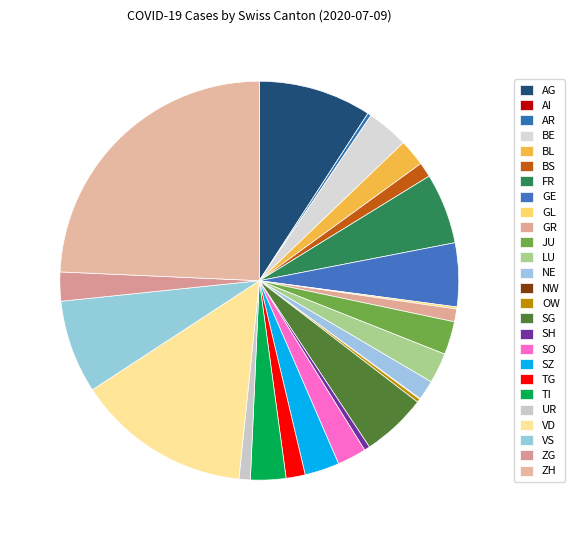

What percentage is the TI slice, to the nearest percent?

3%